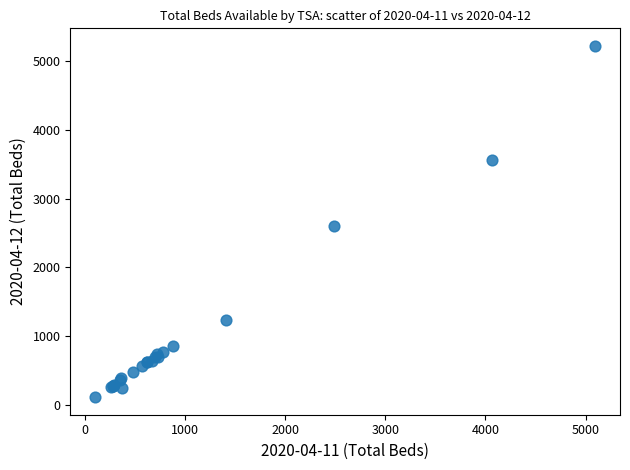

What Y value in the scatter plot is closest to 2666?

2596